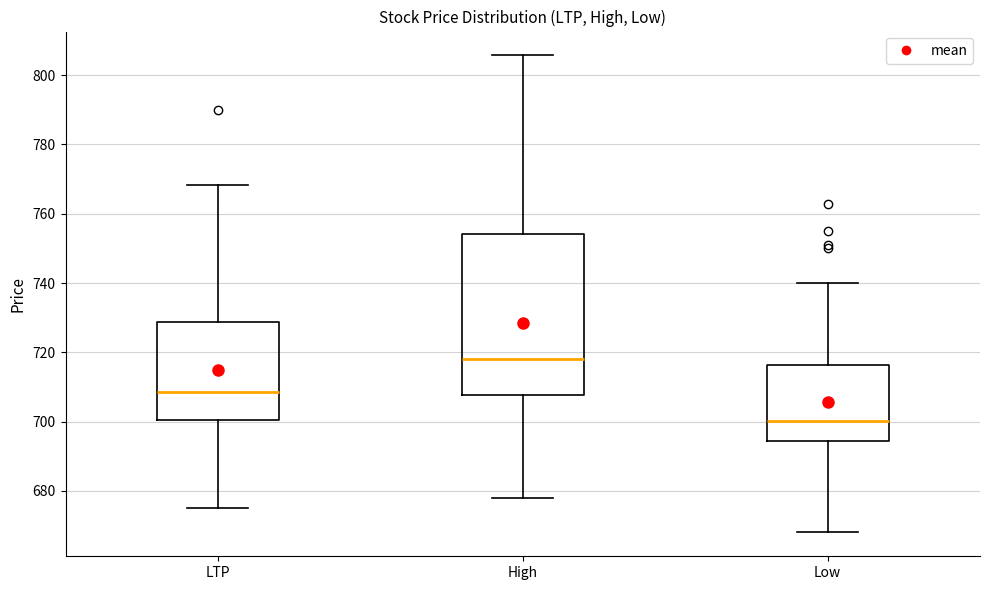

Reading left to right, transcribe this box plot: for each box, give where its median line is, the range the box spans, and where its two whiskers end, as read against the y-axis. The values are not printed on the chart, so give them approximately, as read against the axis.

LTP: median 708, box 700 to 728, whiskers 676 to 768
High: median 718, box 708 to 754, whiskers 678 to 806
Low: median 700, box 694 to 716, whiskers 668 to 740